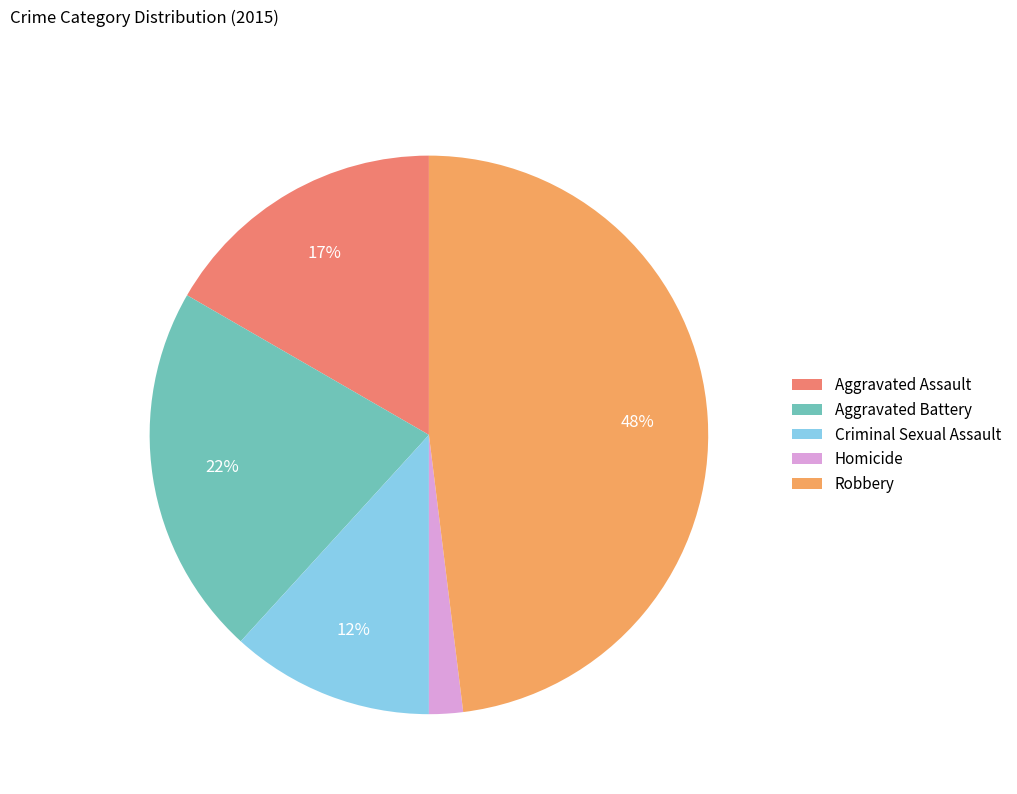

Count the number of slices in the pie.

5